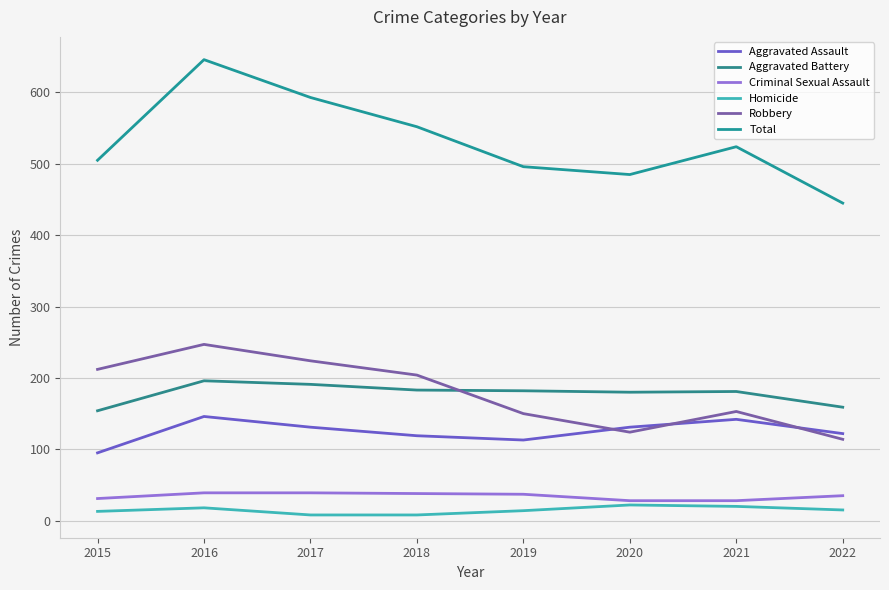

What is the total value across all series at 2016?

1292